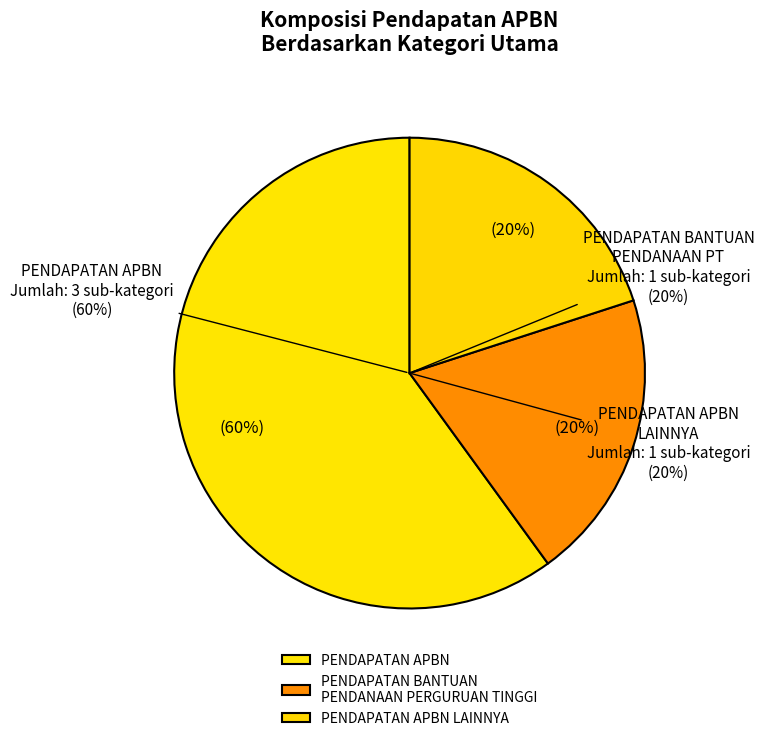

Count the number of slices in the pie.

3